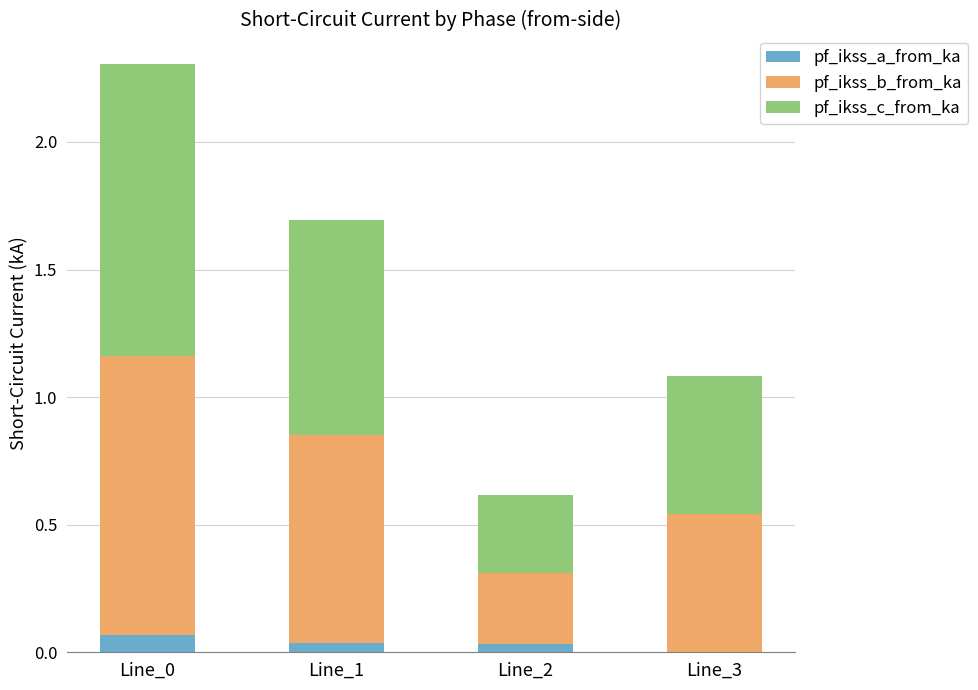

What is the total value across all series at Line_0?

2.3